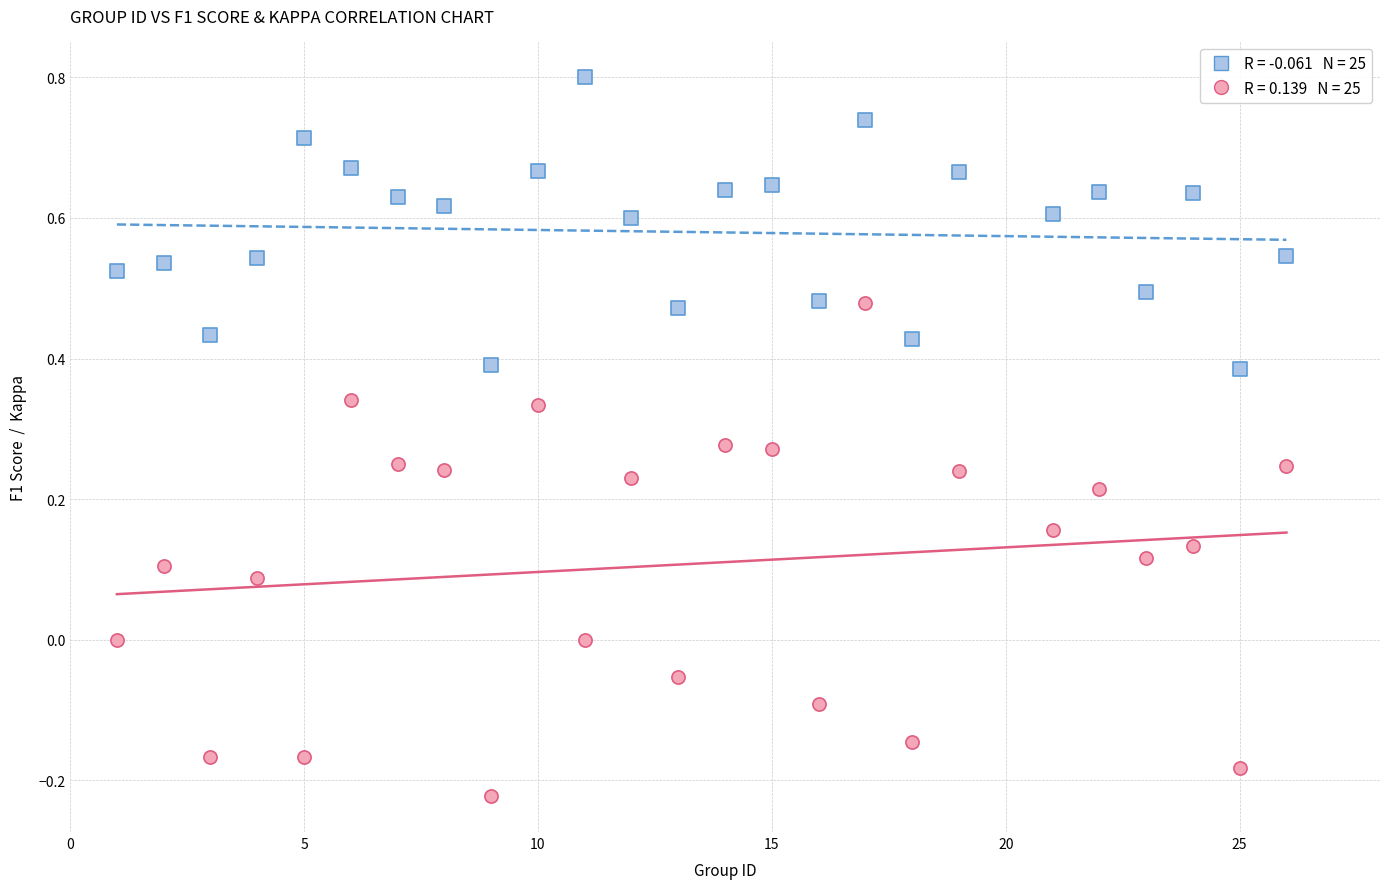

Across all data points, what is the range of X values (max minus min)?

25.0